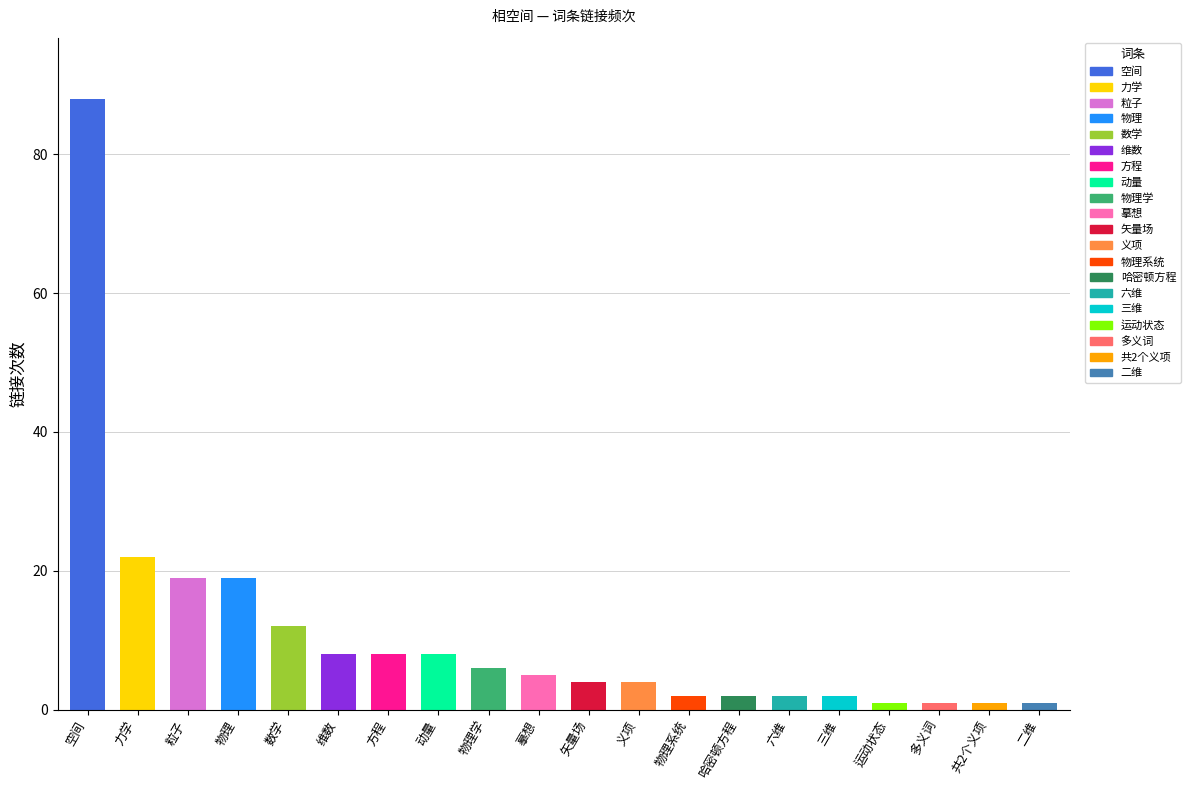

Which has a higher value, 六维 or 矢量场?

矢量场